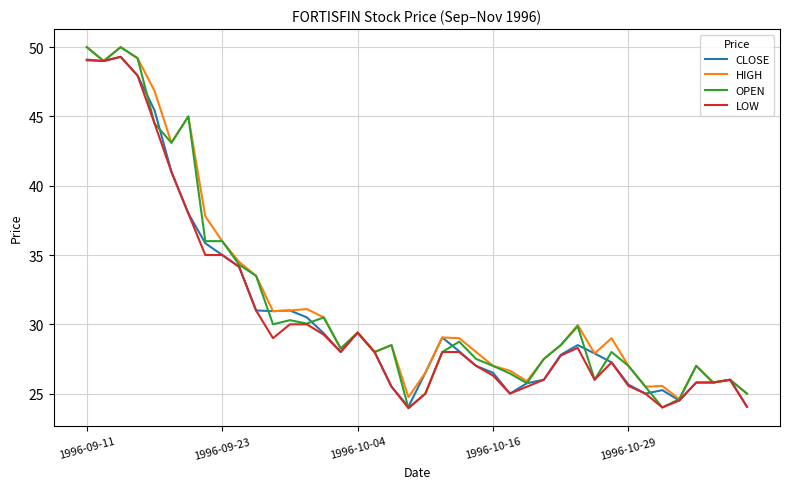

Which series has the largest range (max minus min)?

OPEN